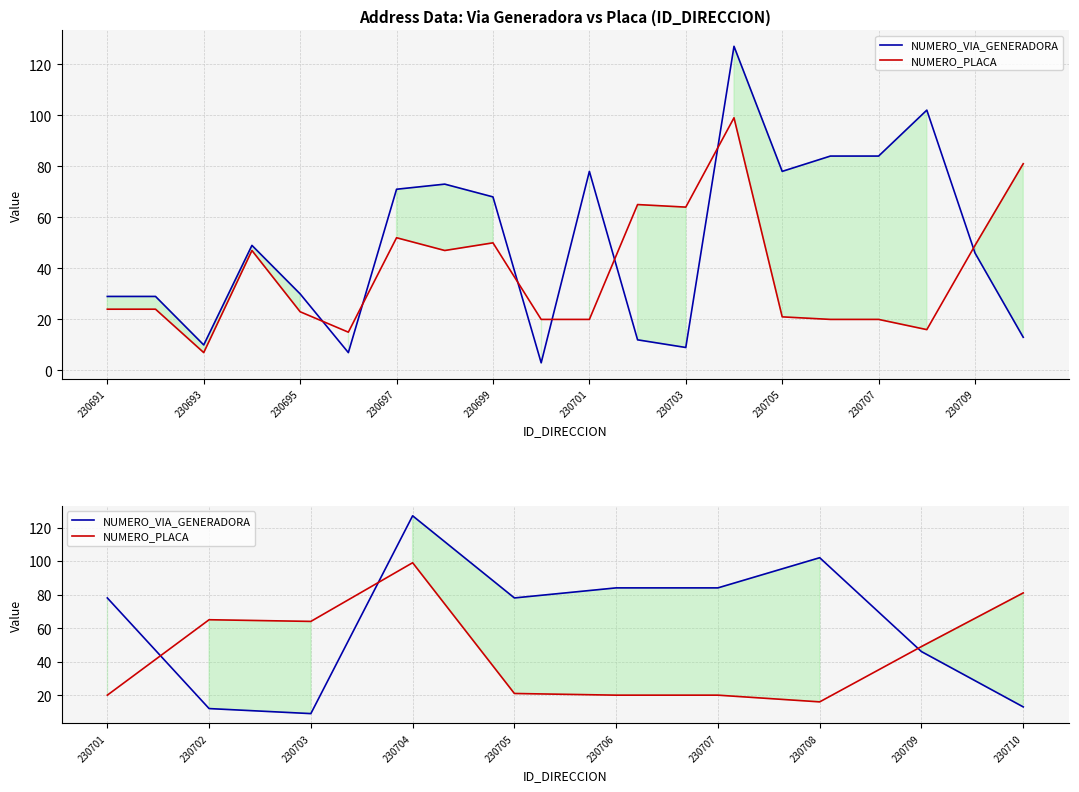

How many interior local valleys does the NUMERO_VIA_GENERADORA series have?

2